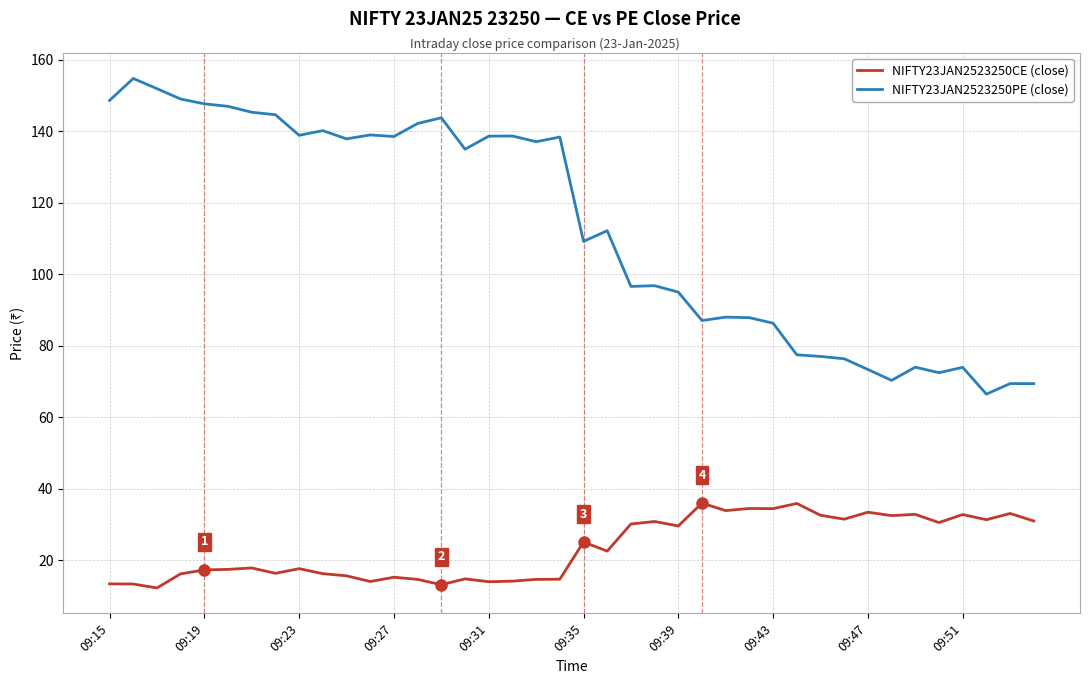

True or false: NIFTY23JAN2523250PE (close) and NIFTY23JAN2523250CE (close) intersect in this chart.

False